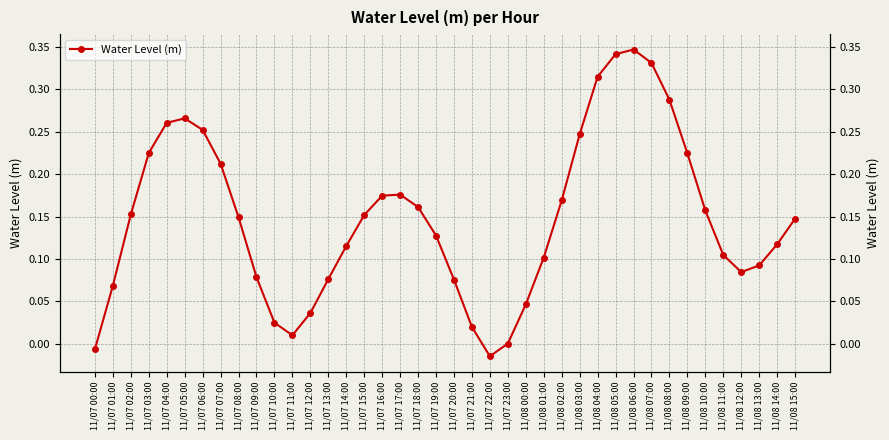

How many values are below zero?

2